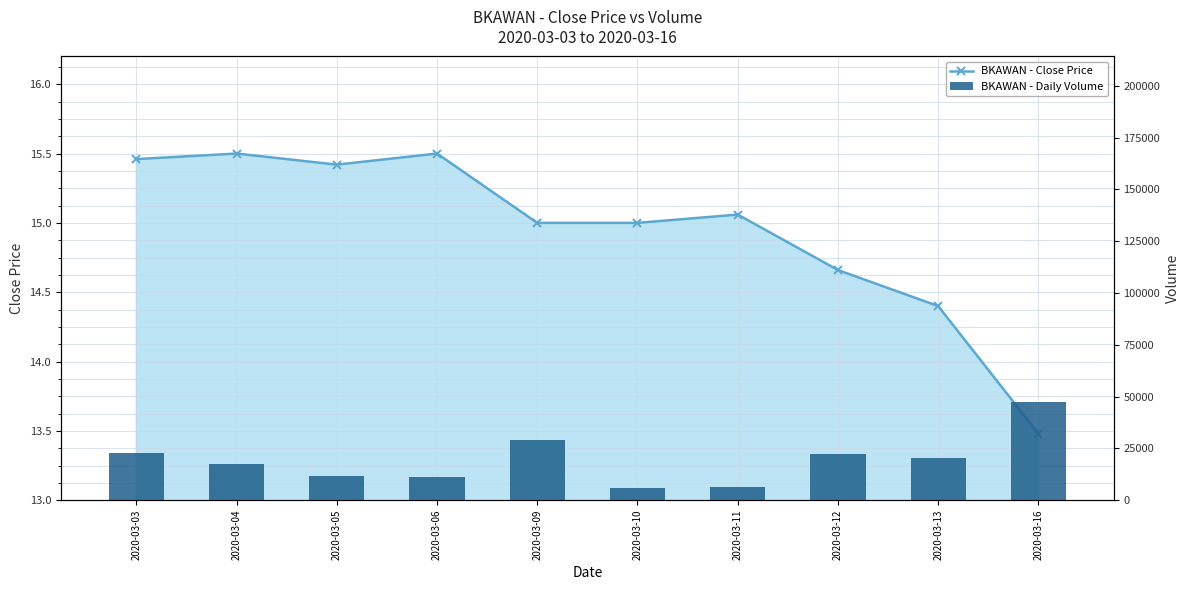

What value does the BKAWAN - Daily Volume series have at 2020-03-10?

6000.0